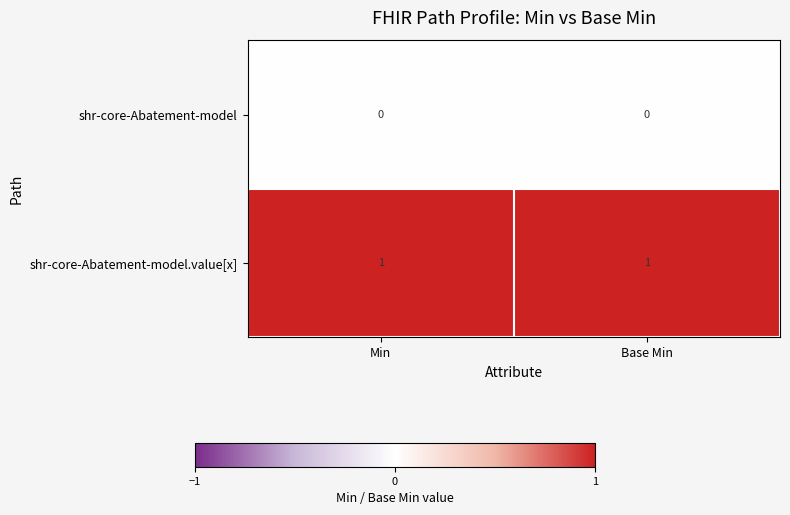

Is the value of shr-core-Abatement-model.value[x] at Min greater than the value of shr-core-Abatement-model at Base Min?

Yes